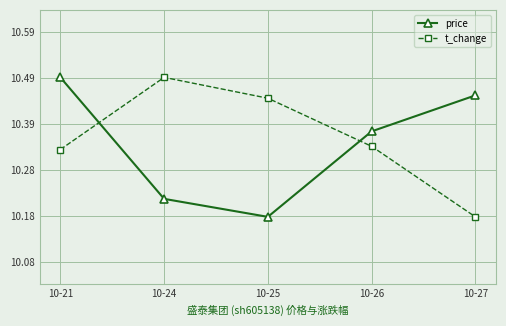

Which series changed the most between 10-21 and 10-24?

price